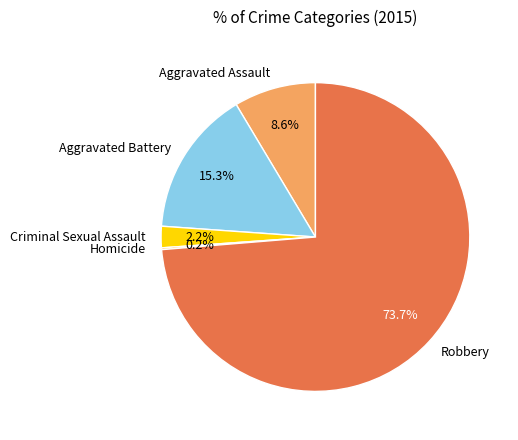

The Aggravated Battery slice represents 15% of the pie. True or false?

True